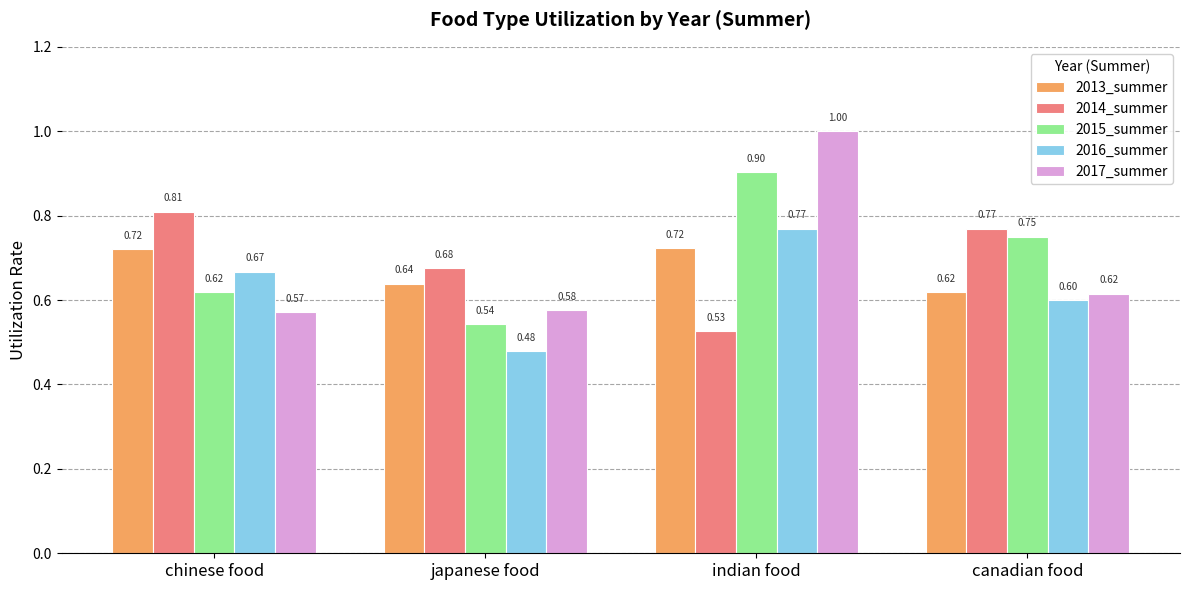

Which series has the widest spread of values?

2017_summer